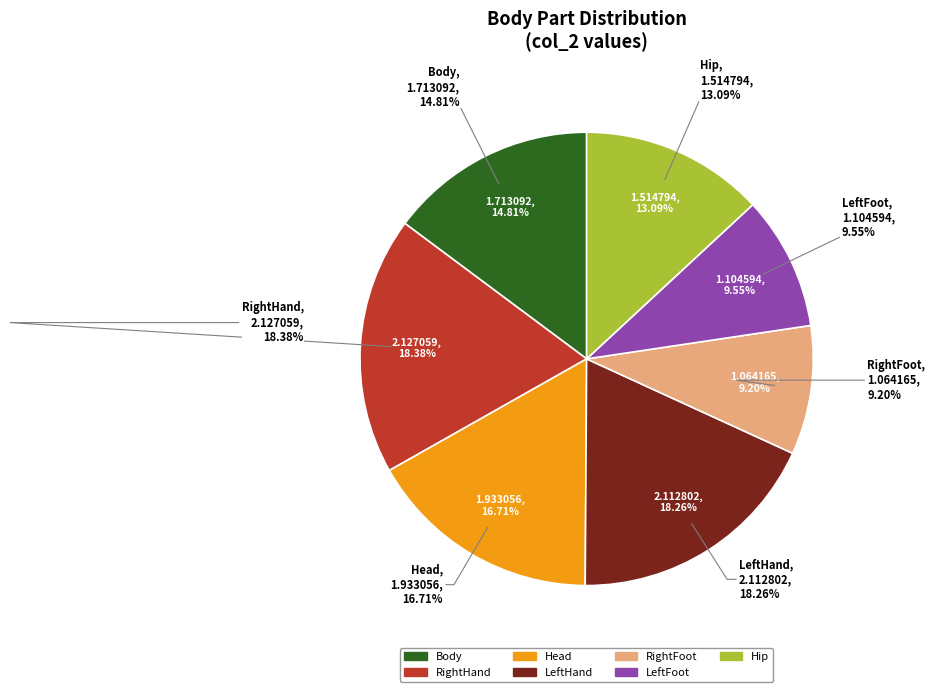

Count the number of slices in the pie.

7